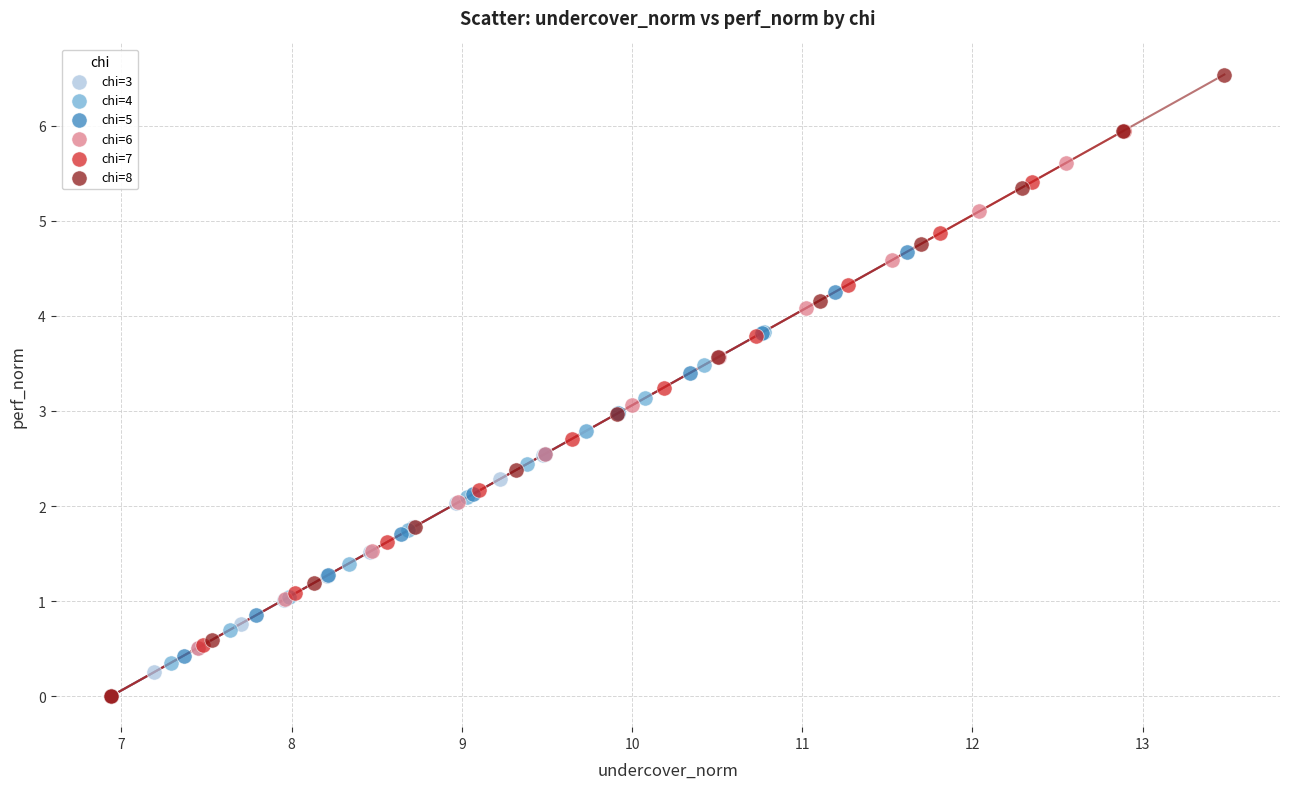

Which series has the widest spread of Y values?

chi=8